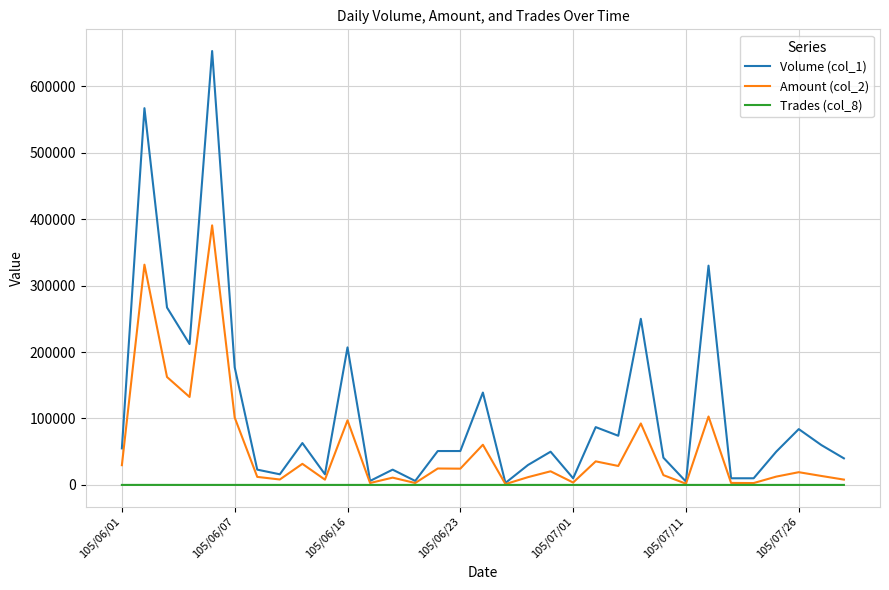

What are all the series names shown in the legend?

Volume (col_1), Amount (col_2), Trades (col_8)